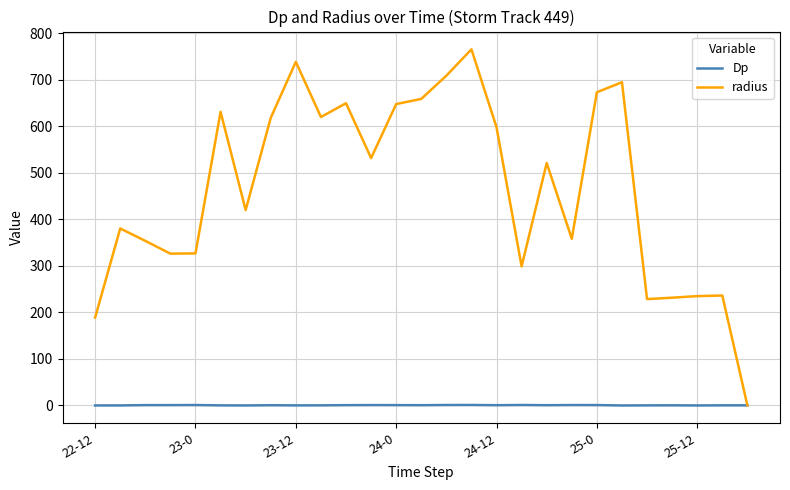

Rank the series by their average value, from lowest to highest.

Dp, radius